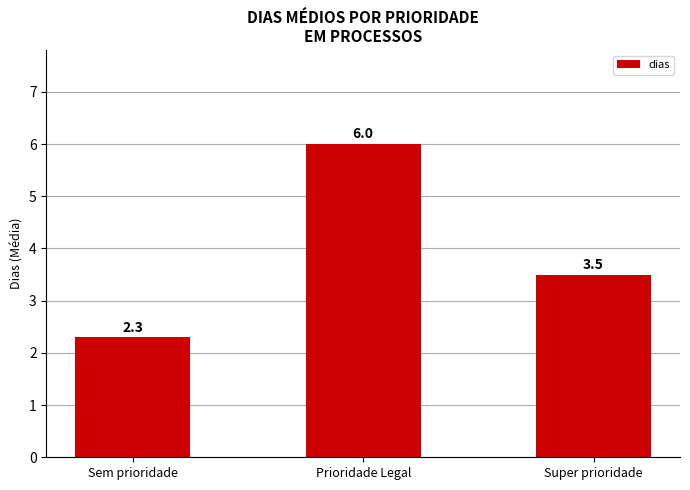

Reading left to right, list all the values displayed in this chart.

Sem prioridade=2.3	Prioridade Legal=6.0	Super prioridade=3.5